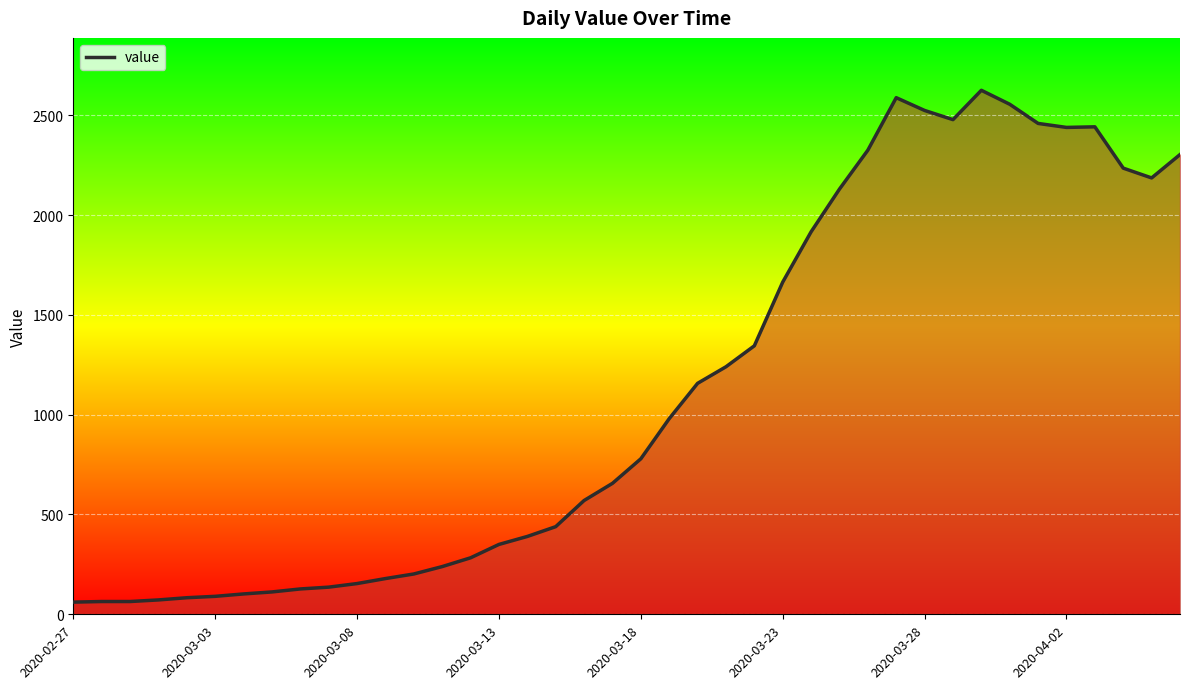

Does the chart display data point markers on the line(s)?

No